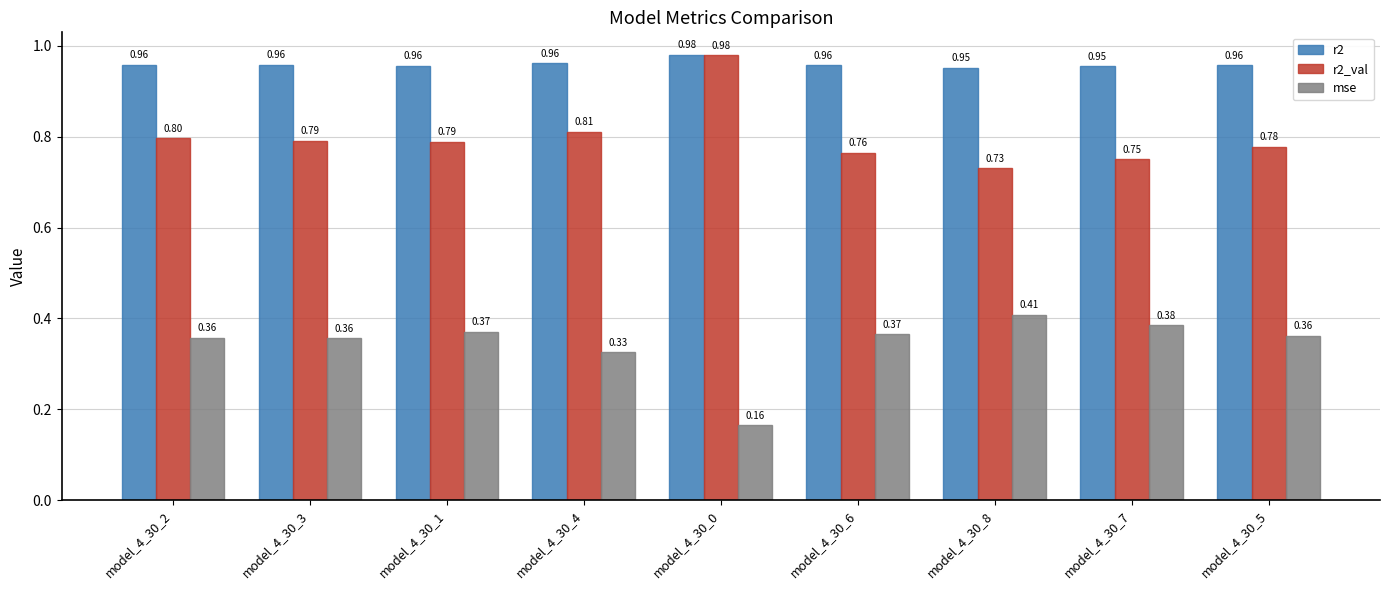

What is the sum of the mse values at model_4_30_5 and model_4_30_0?

0.5